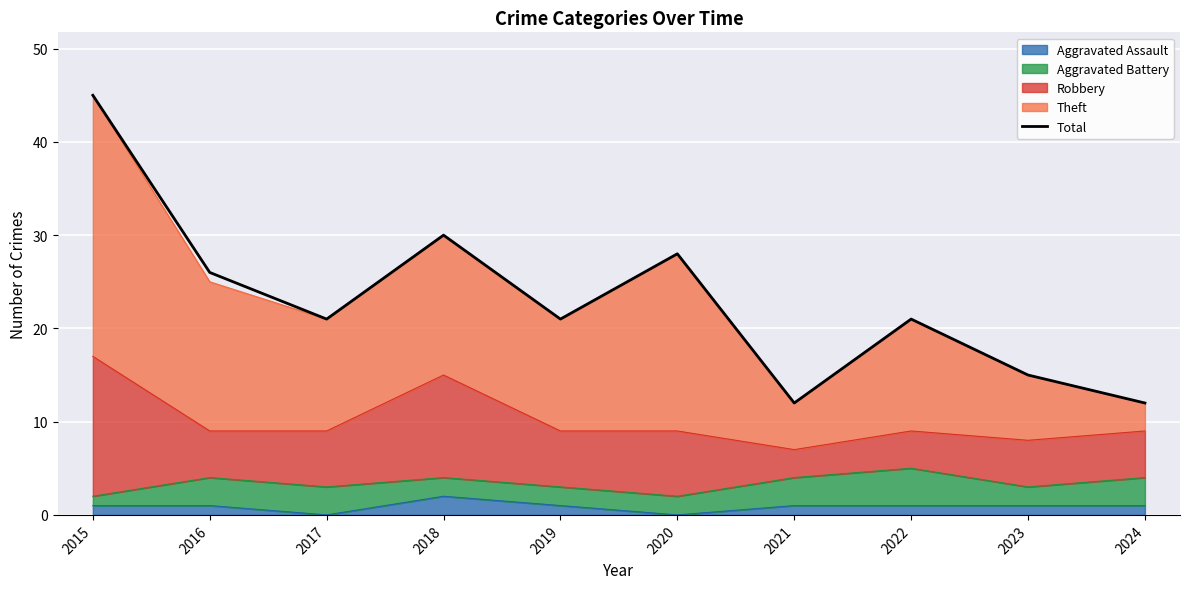

Reading left to right, what are all the values shown in this chart?

45	26	21	30	21	28	12	21	15	12